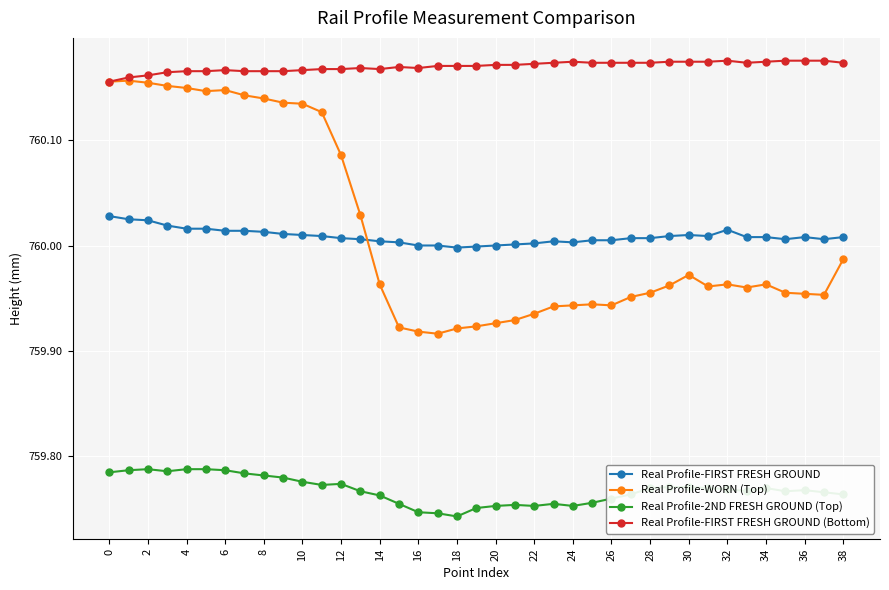

At how many categories does at least one series exceed 759?

39